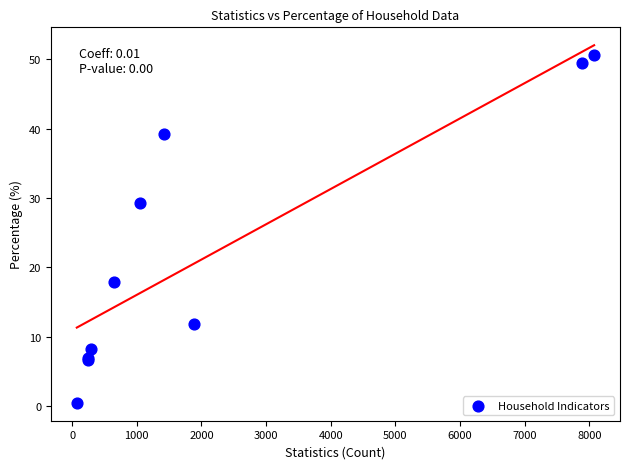

What Y value in the scatter plot is closest to 25?

29.2